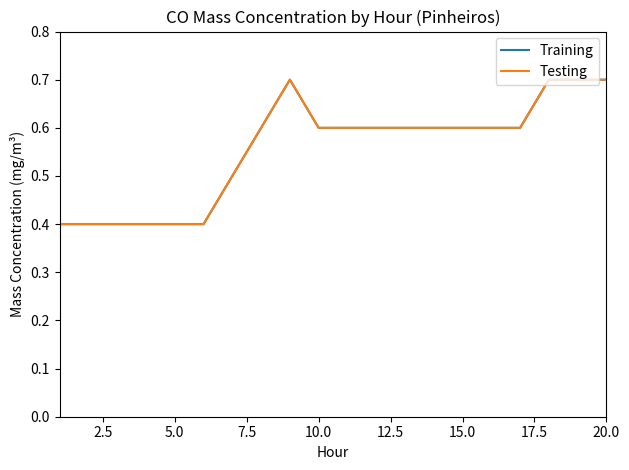

What is the lowest value of the Testing series?

0.4